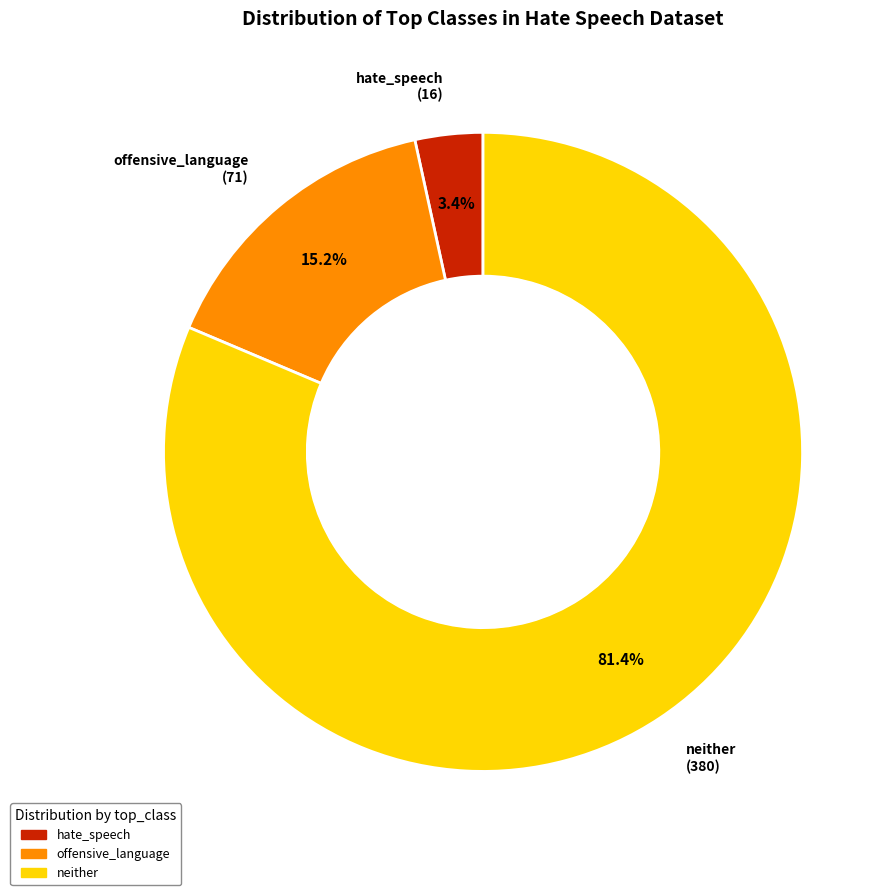

What is the largest slice in the pie chart?

neither